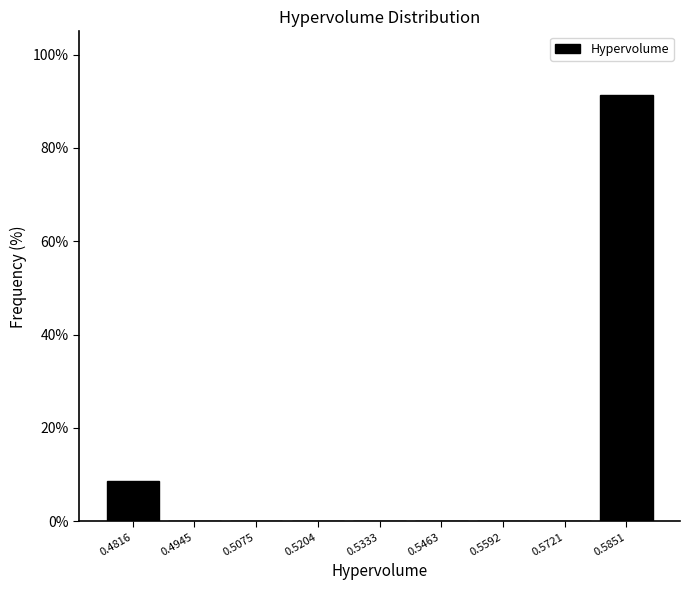

Which range on the x-axis has the tallest bar?

0.578 to 0.592